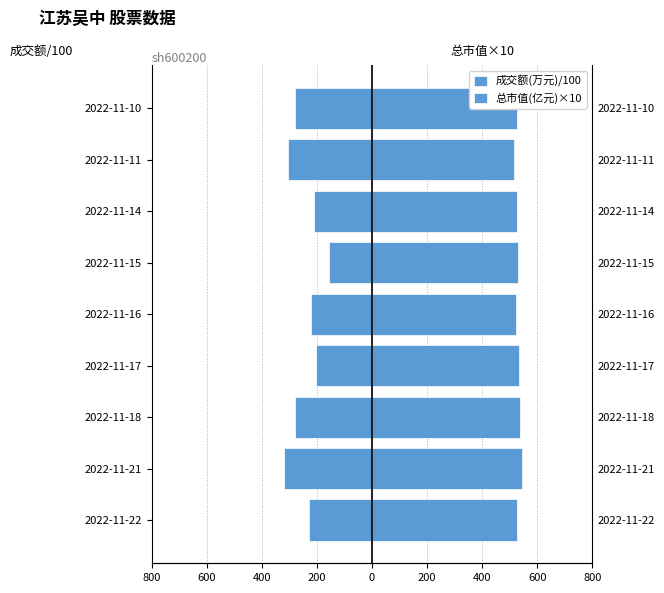

Reading left to right, transcribe all the data shown in this chart.

成交额(万元)/100: -228.9	-319.0	-278.8	-202.5	-221.4	-156.6	-212.4	-304.7	-281.0
总市值(亿元)×10: 525.0	544.3	536.4	532.2	522.9	529.3	525.0	517.2	526.5